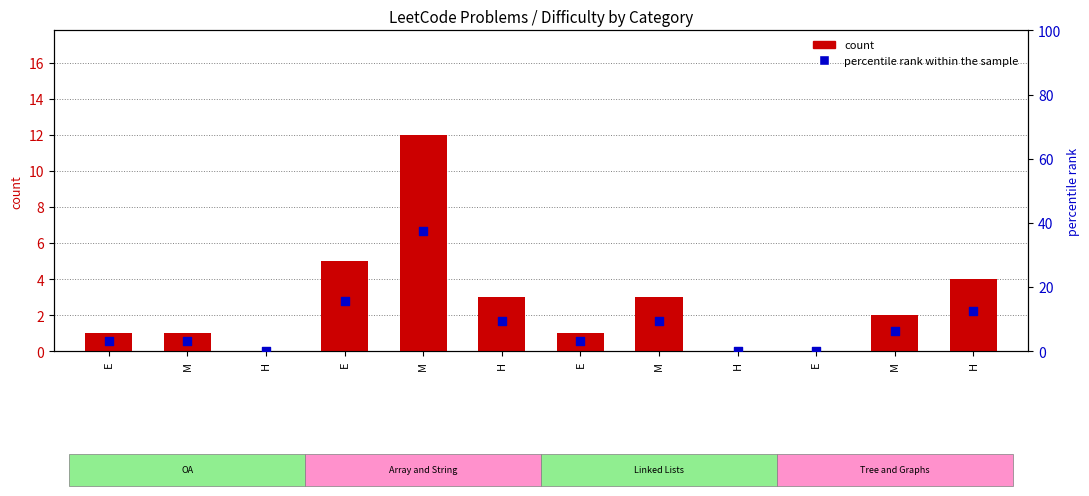

What are all the series names shown in the legend?

count, percentile rank within the sample